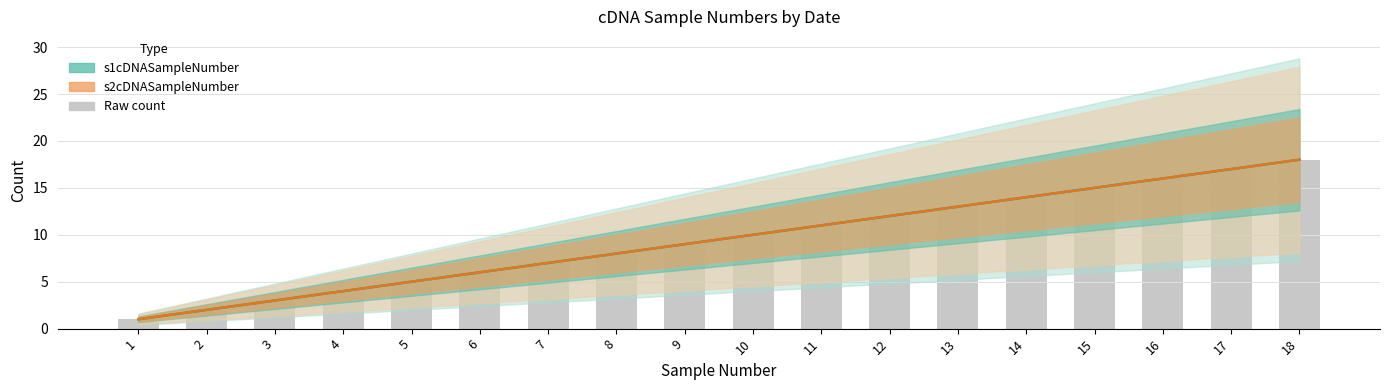

What is the lowest value of the s2cDNASampleNumber series?

1